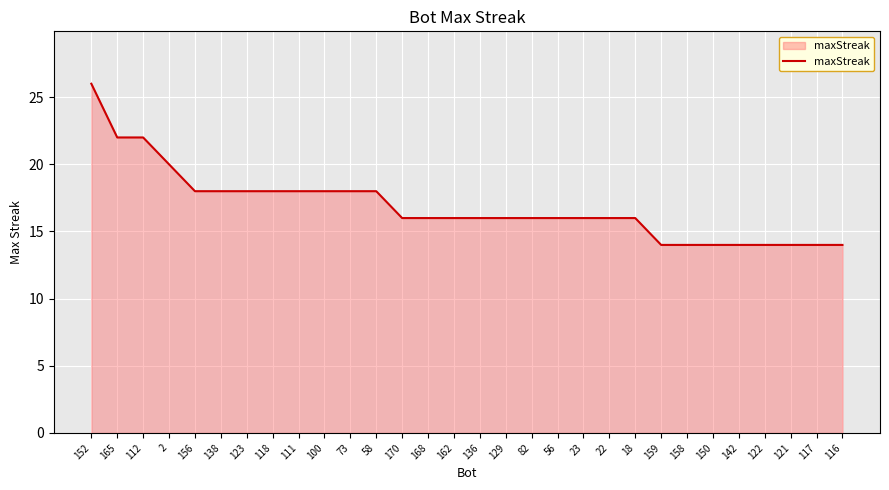

What is the maximum value shown in the chart?

26